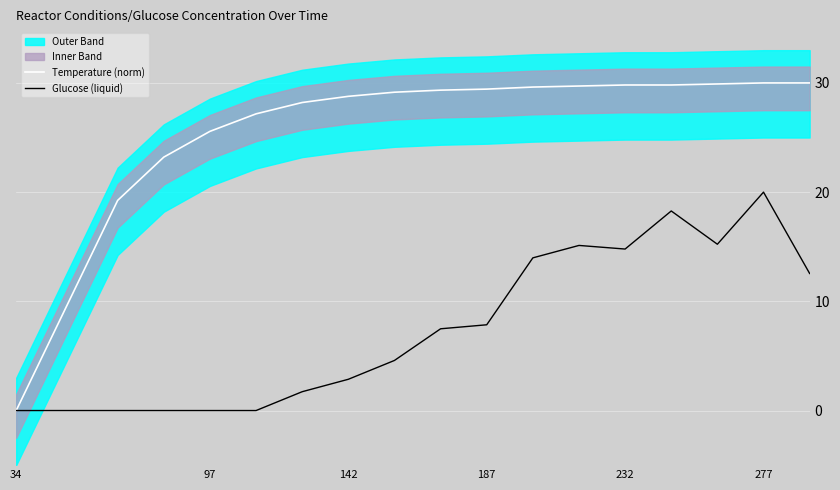

Between 187 and 277, which is larger?

277